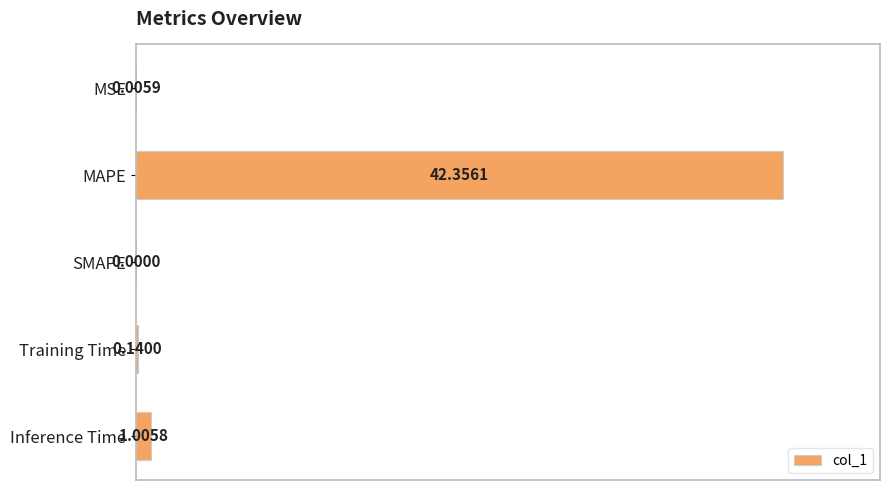

At which label is the value closest to 0?

SMAPE